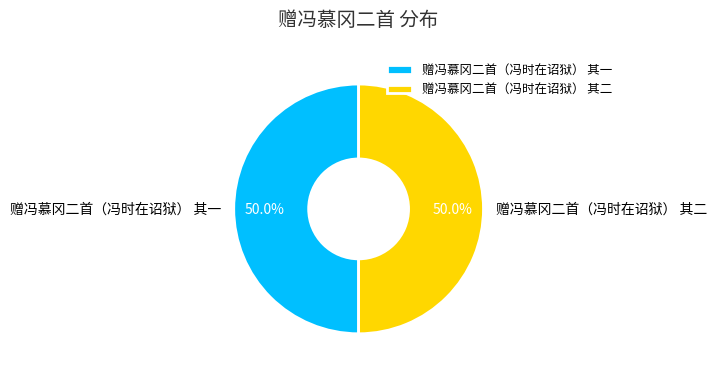

Combined, do 赠冯慕冈二首（冯时在诏狱） 其二 and 赠冯慕冈二首（冯时在诏狱） 其一 account for over 50%?

Yes